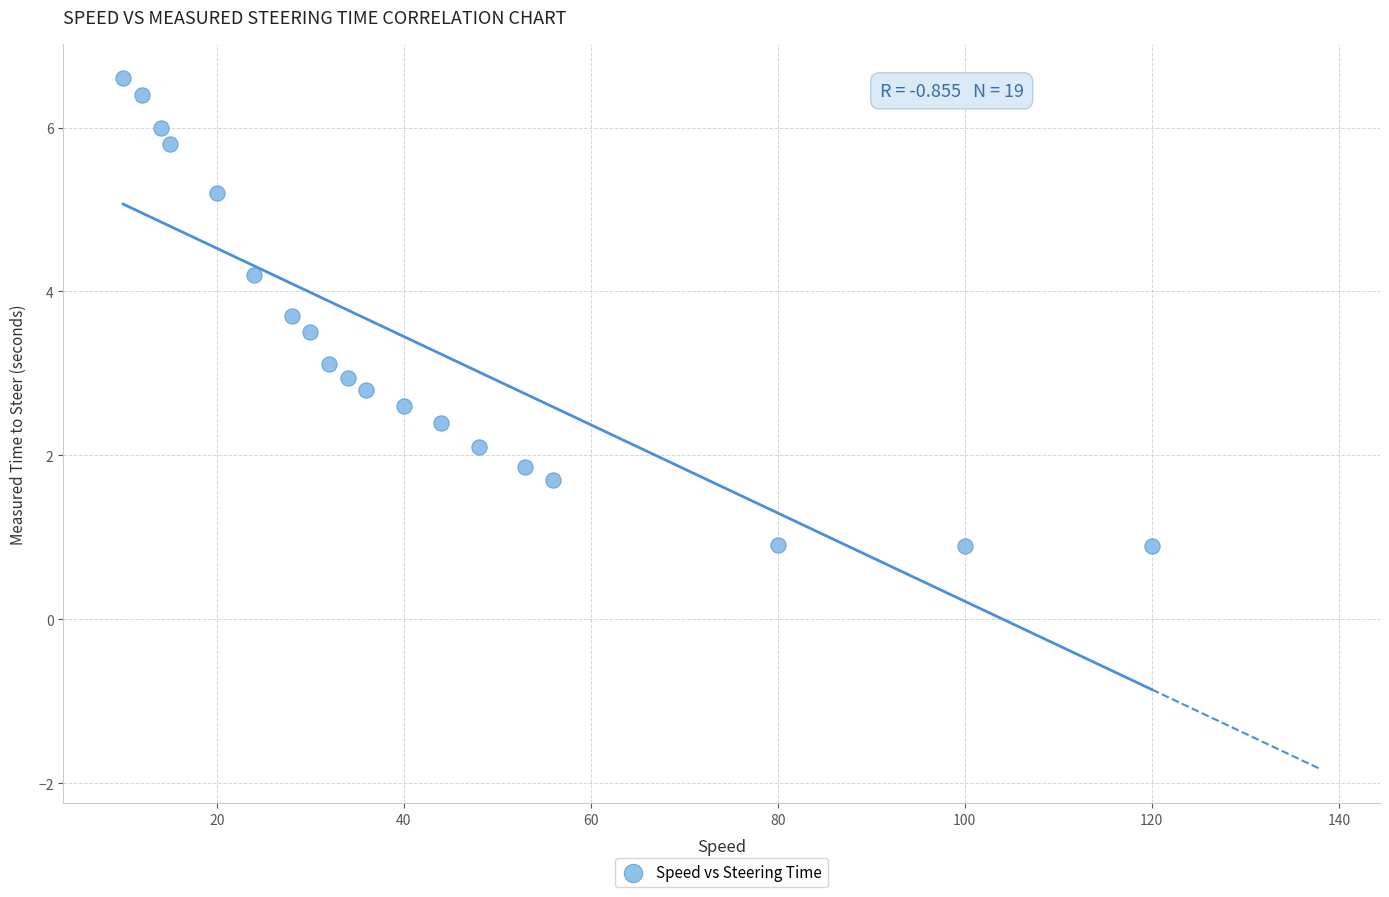

What is the range of Y values (max minus min)?

5.7